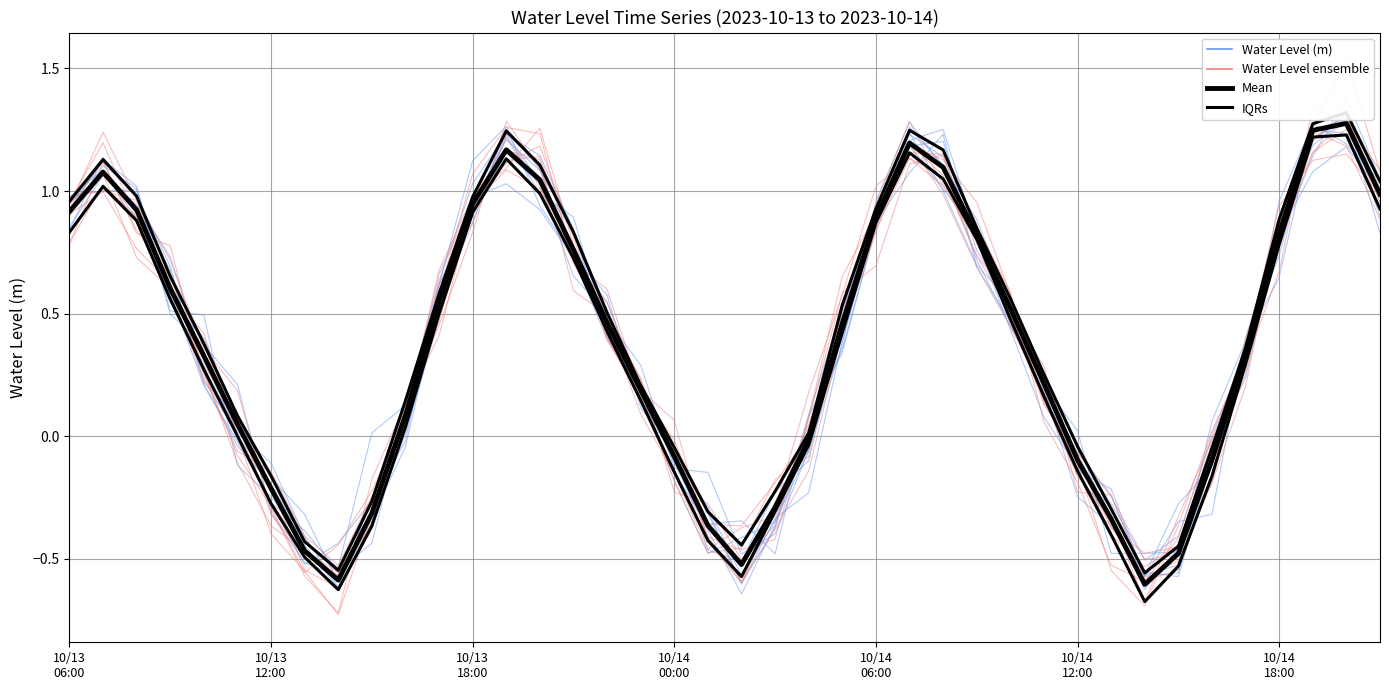

Does the chart display data point markers on the line(s)?

No